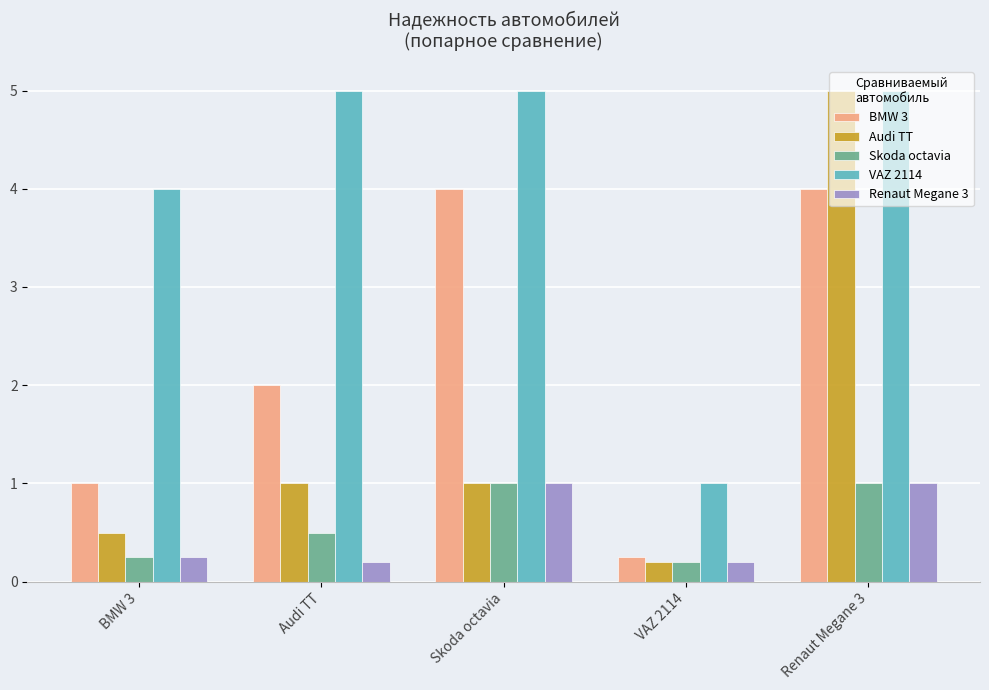

What position from the left is VAZ 2114?

4